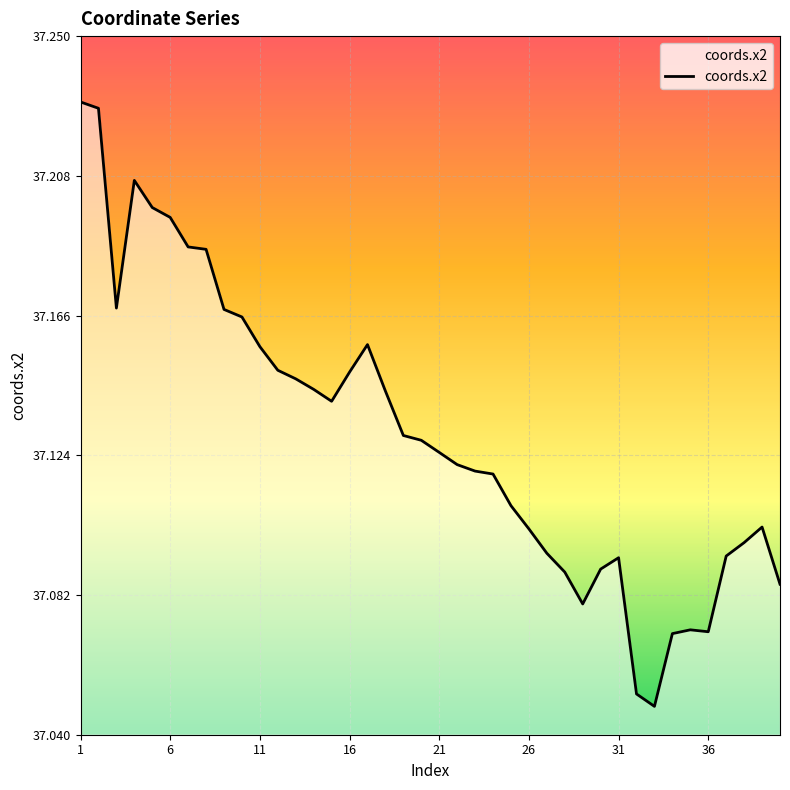

What is the greatest value displayed?

37.2